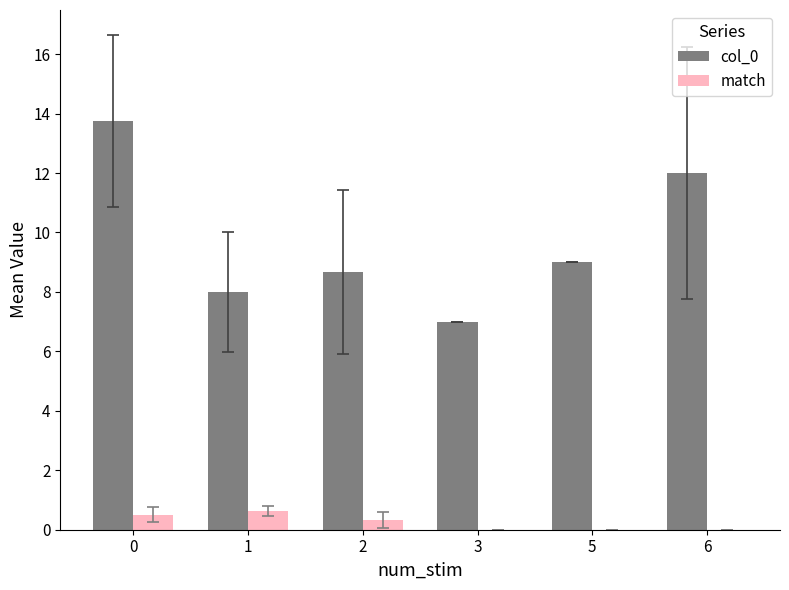

Is the value of col_0 at 0 greater than the value of match at 6?

Yes